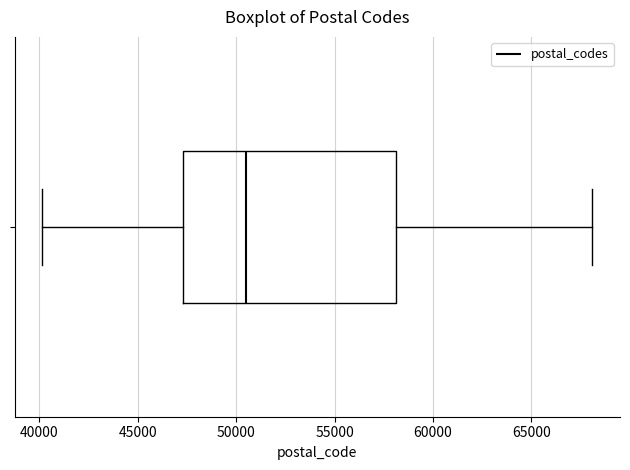

Where does the left whisker of the box end on the x-axis? The values are not printed on the chart, so give them approximately, as read against the axis.

40000